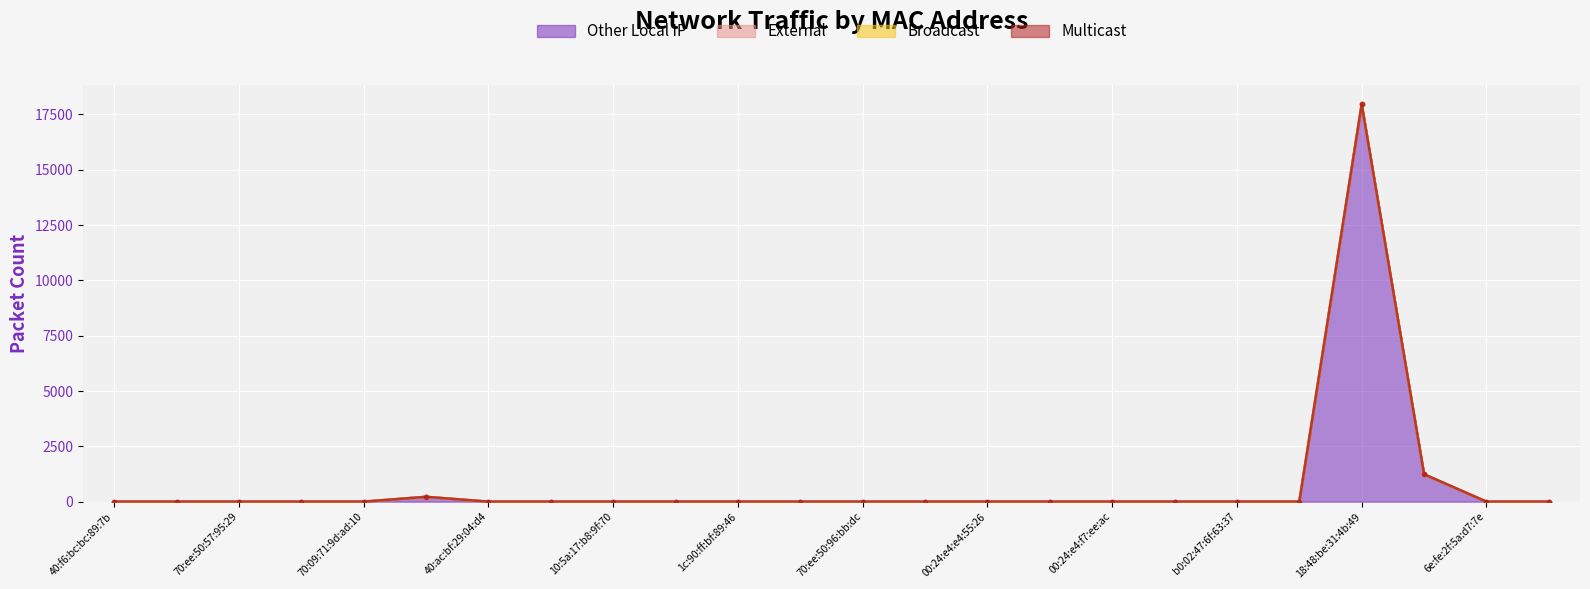

Reading left to right, what are all the values shown in this chart?

Other Local IP: 40:f6:bc:bc:89:7b=0	68:3a:48:0d:d4:1c=0	70:ee:50:57:95:29=0	54:af:97:bb:8d:8f=0	70:09:71:9d:ad:10=0	00:16:6c:d7:d5:f9=218	40:ac:bf:29:04:d4=0	10:5a:17:b8:a2:0b=0	10:5a:17:b8:9f:70=0	fc:67:1f:53:fa:6e=0	1c:90:ff:bf:89:46=0	cc:a7:c1:6a:b5:78=0	70:ee:50:96:bb:dc=0	00:24:e4:e3:15:6e=0	00:24:e4:e4:55:26=0	00:24:e4:f6:91:38=0	00:24:e4:f7:ee:ac=0	70:3a:2d:4a:48:e2=0	b0:02:47:6f:63:37=0	84:69:93:27:ad:35=0	18:48:be:31:4b:49=17950	74:d4:23:32:a2:d7=1238	6e:fe:2f:5a:d7:7e=0	90:48:6c:08:da:8a=0
External: 40:f6:bc:bc:89:7b=0	68:3a:48:0d:d4:1c=0	70:ee:50:57:95:29=0	54:af:97:bb:8d:8f=0	70:09:71:9d:ad:10=0	00:16:6c:d7:d5:f9=0	40:ac:bf:29:04:d4=0	10:5a:17:b8:a2:0b=0	10:5a:17:b8:9f:70=0	fc:67:1f:53:fa:6e=0	1c:90:ff:bf:89:46=0	cc:a7:c1:6a:b5:78=0	70:ee:50:96:bb:dc=0	00:24:e4:e3:15:6e=0	00:24:e4:e4:55:26=0	00:24:e4:f6:91:38=0	00:24:e4:f7:ee:ac=0	70:3a:2d:4a:48:e2=0	b0:02:47:6f:63:37=0	84:69:93:27:ad:35=0	18:48:be:31:4b:49=0	74:d4:23:32:a2:d7=0	6e:fe:2f:5a:d7:7e=0	90:48:6c:08:da:8a=0
Broadcast: 40:f6:bc:bc:89:7b=0	68:3a:48:0d:d4:1c=0	70:ee:50:57:95:29=0	54:af:97:bb:8d:8f=0	70:09:71:9d:ad:10=0	00:16:6c:d7:d5:f9=0	40:ac:bf:29:04:d4=0	10:5a:17:b8:a2:0b=0	10:5a:17:b8:9f:70=0	fc:67:1f:53:fa:6e=0	1c:90:ff:bf:89:46=0	cc:a7:c1:6a:b5:78=0	70:ee:50:96:bb:dc=0	00:24:e4:e3:15:6e=0	00:24:e4:e4:55:26=0	00:24:e4:f6:91:38=0	00:24:e4:f7:ee:ac=0	70:3a:2d:4a:48:e2=0	b0:02:47:6f:63:37=0	84:69:93:27:ad:35=0	18:48:be:31:4b:49=0	74:d4:23:32:a2:d7=0	6e:fe:2f:5a:d7:7e=0	90:48:6c:08:da:8a=0
Multicast: 40:f6:bc:bc:89:7b=0	68:3a:48:0d:d4:1c=0	70:ee:50:57:95:29=0	54:af:97:bb:8d:8f=0	70:09:71:9d:ad:10=0	00:16:6c:d7:d5:f9=0	40:ac:bf:29:04:d4=0	10:5a:17:b8:a2:0b=0	10:5a:17:b8:9f:70=0	fc:67:1f:53:fa:6e=0	1c:90:ff:bf:89:46=0	cc:a7:c1:6a:b5:78=0	70:ee:50:96:bb:dc=0	00:24:e4:e3:15:6e=0	00:24:e4:e4:55:26=0	00:24:e4:f6:91:38=0	00:24:e4:f7:ee:ac=0	70:3a:2d:4a:48:e2=0	b0:02:47:6f:63:37=0	84:69:93:27:ad:35=0	18:48:be:31:4b:49=0	74:d4:23:32:a2:d7=0	6e:fe:2f:5a:d7:7e=0	90:48:6c:08:da:8a=0